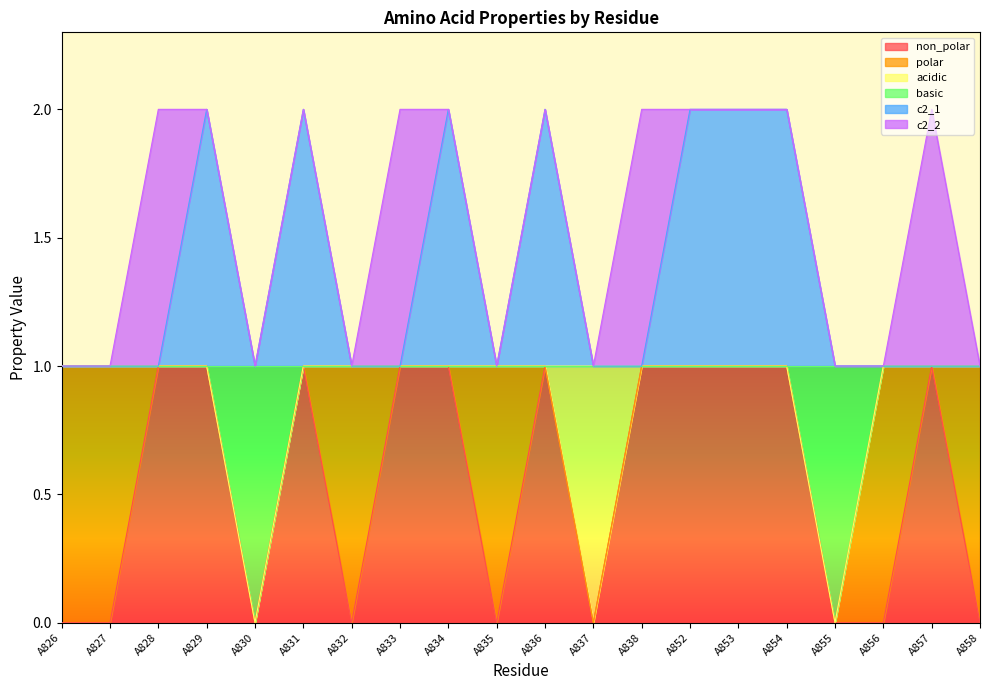

How many lines are shown in the chart?

6